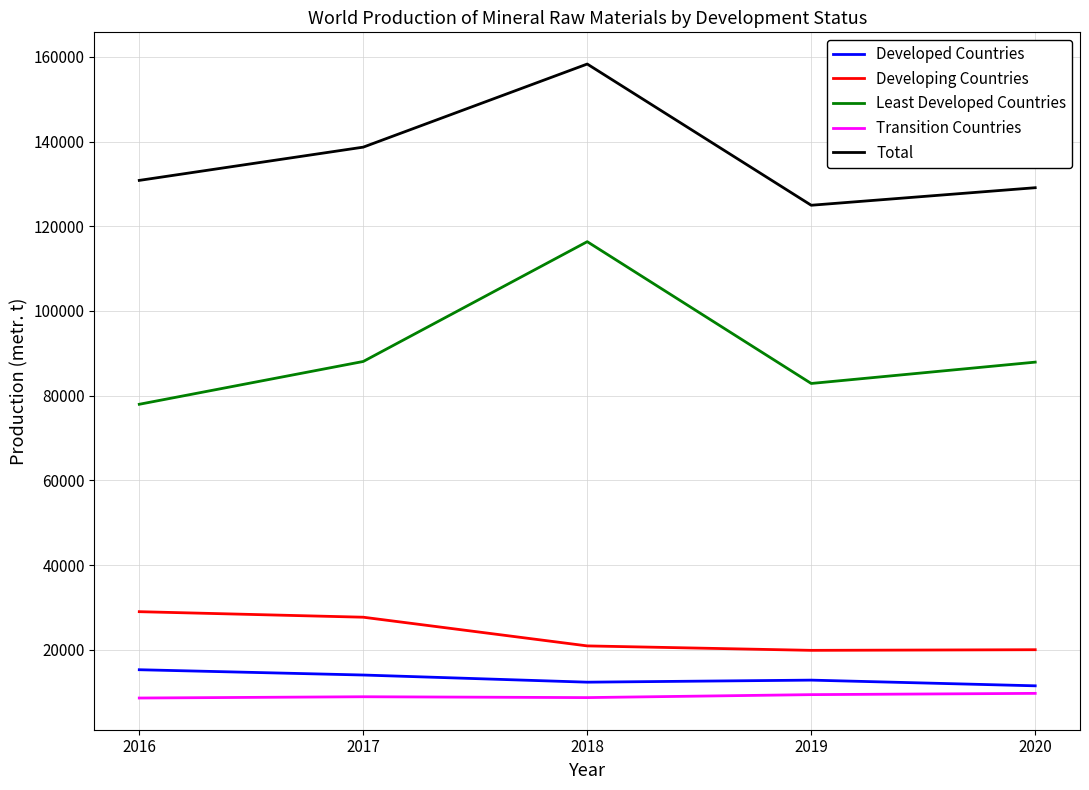

What is the highest value of the Transition Countries series?

9700